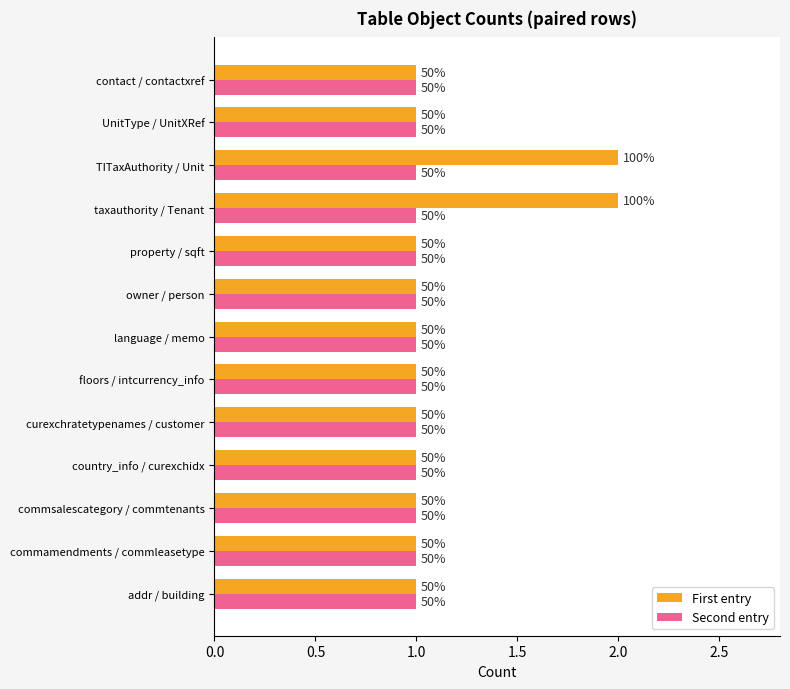

What are all the series names shown in the legend?

First entry, Second entry